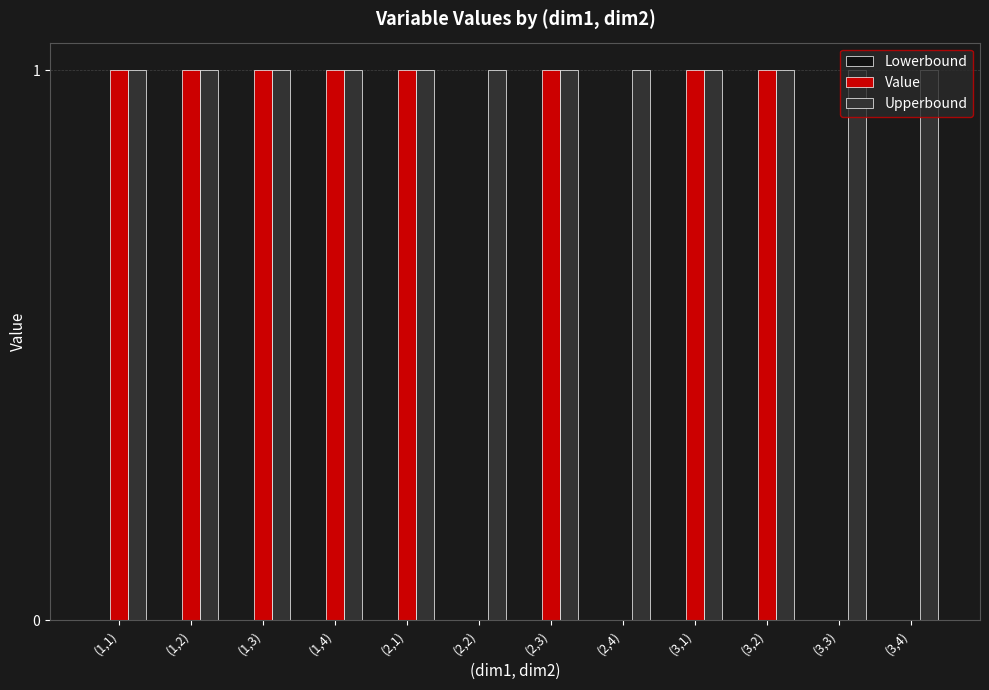

What is the sum of all Value values?

8